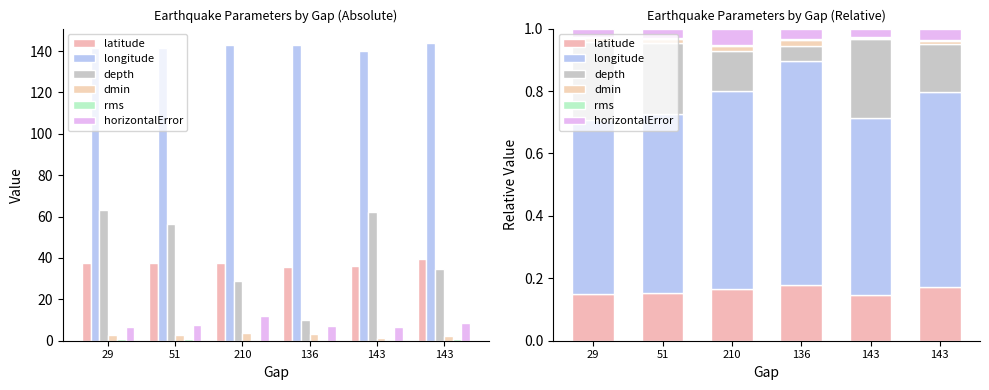

How many longitude values are between 0 and 1?

6